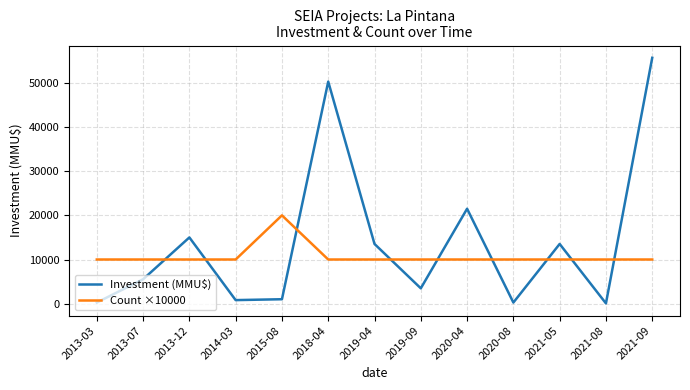

Which series has the largest range (max minus min)?

Investment (MMU$)